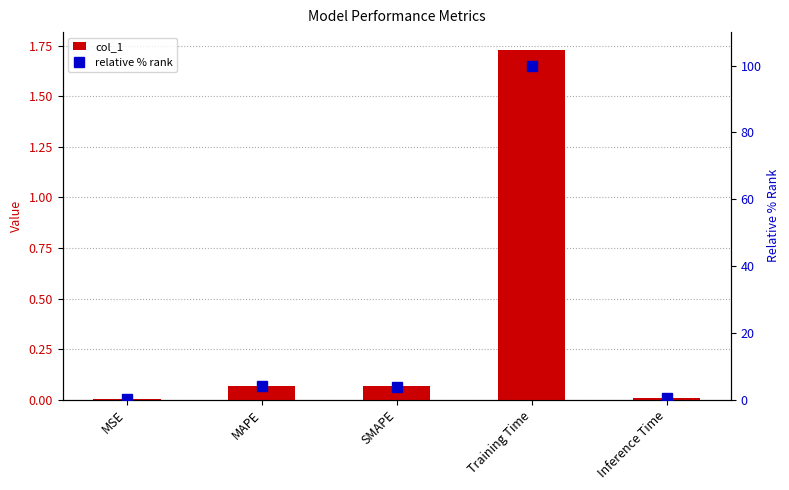

What is the average value of the relative % rank series?

21.6